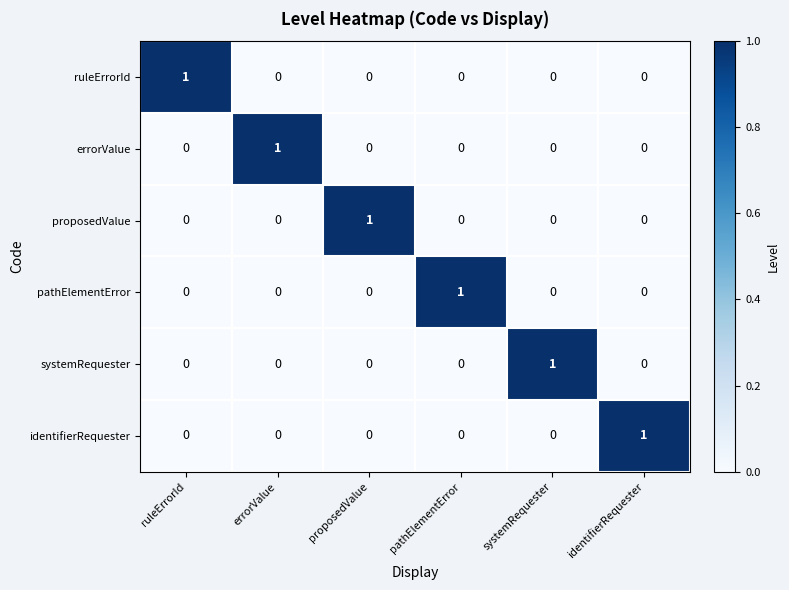

At how many categories does at least one series exceed 0?

6